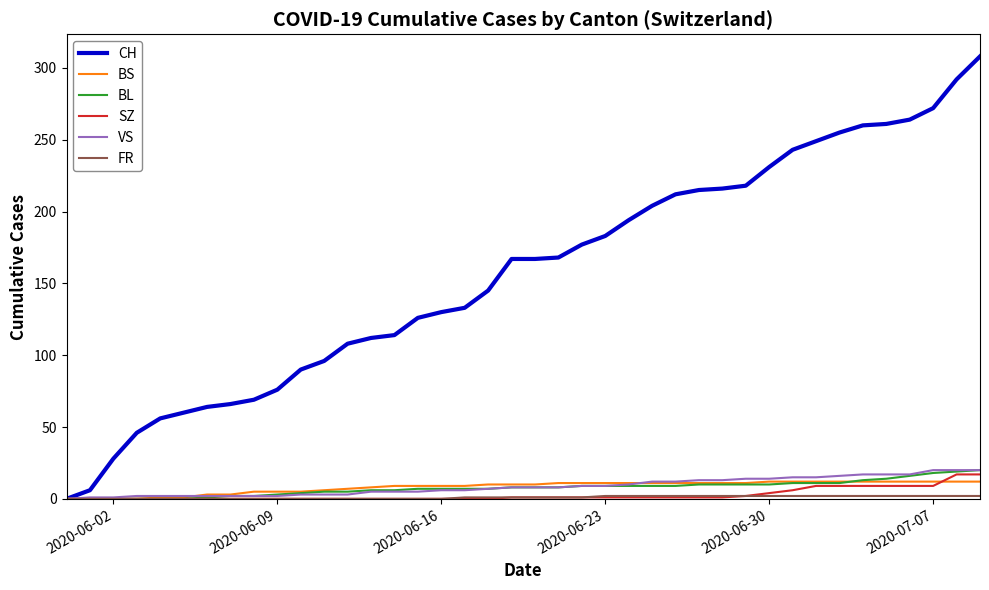

Which series has the largest total across all categories?

CH